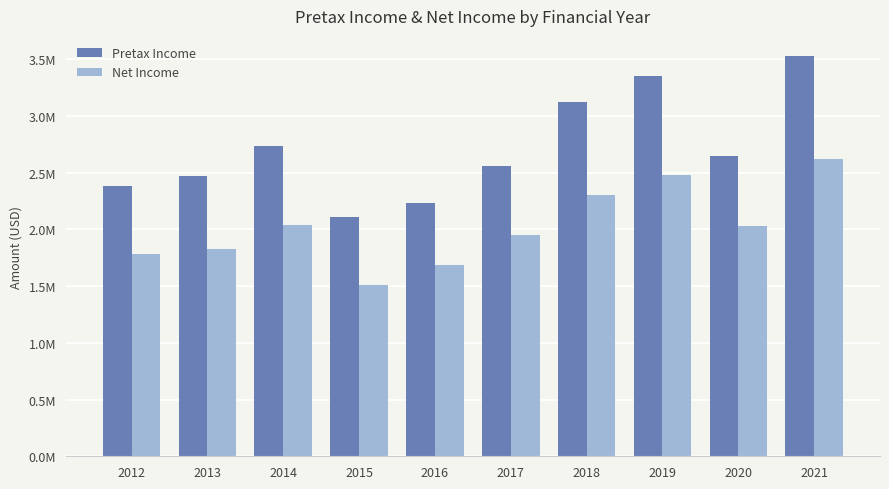

At how many categories does at least one series exceed 3279615?

2